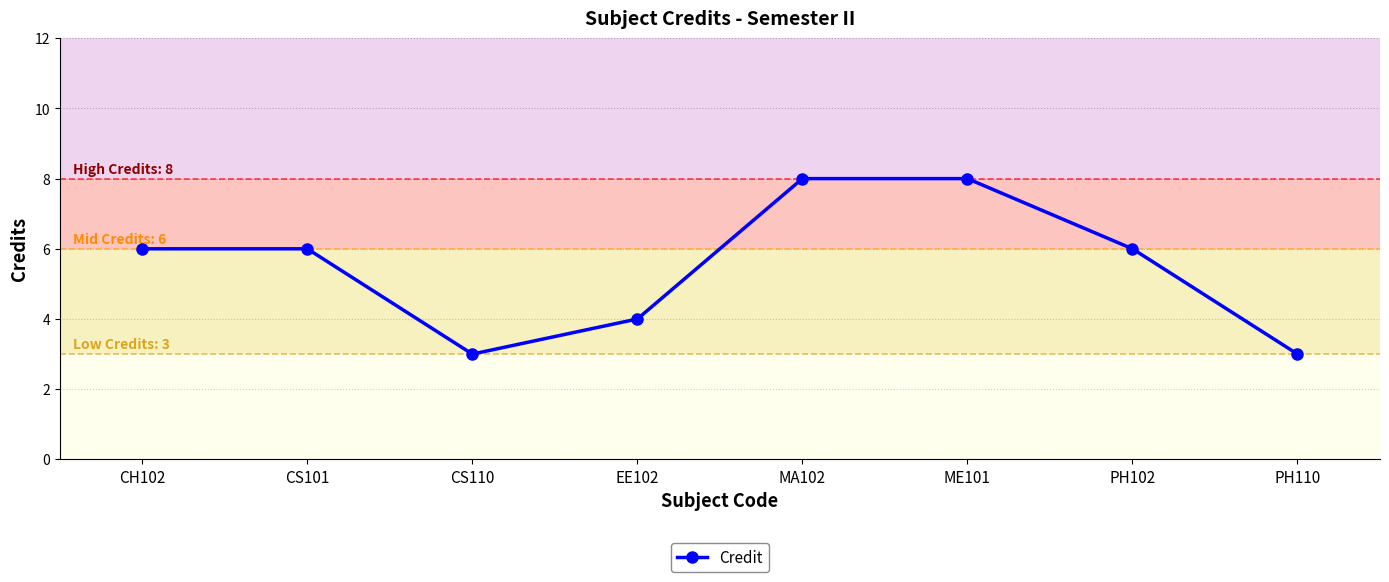

What is the value of the 7th point from the left?

6